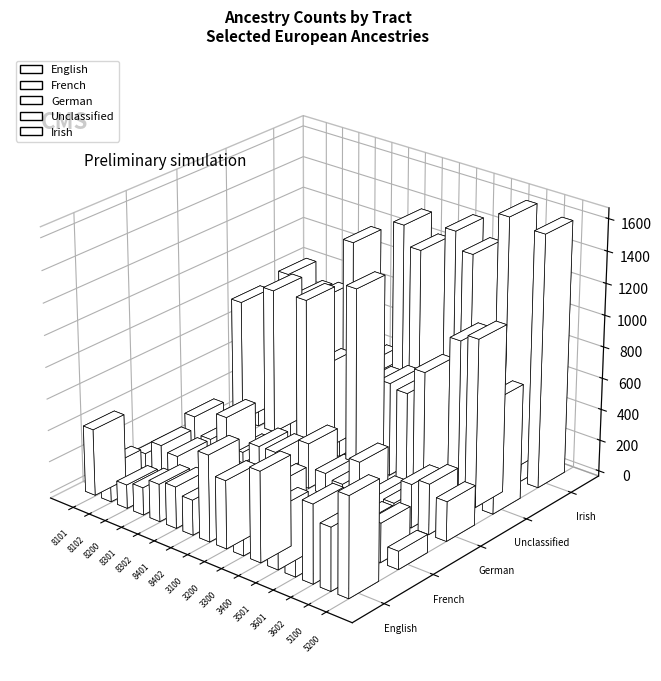

What is the minimum value for German?

42